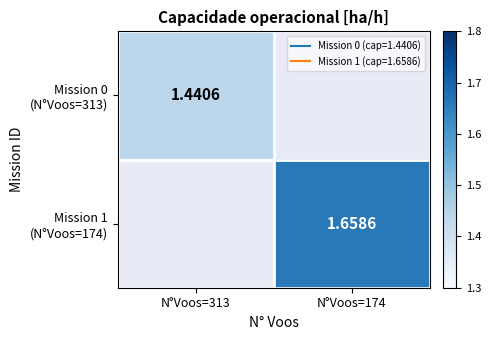

List the series in order of their overall mean, lowest first.

Mission 0 (N°Voos=313), Mission 1 (N°Voos=174)